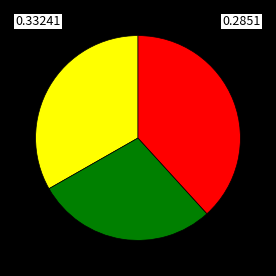

Does any single category account for the majority?

No